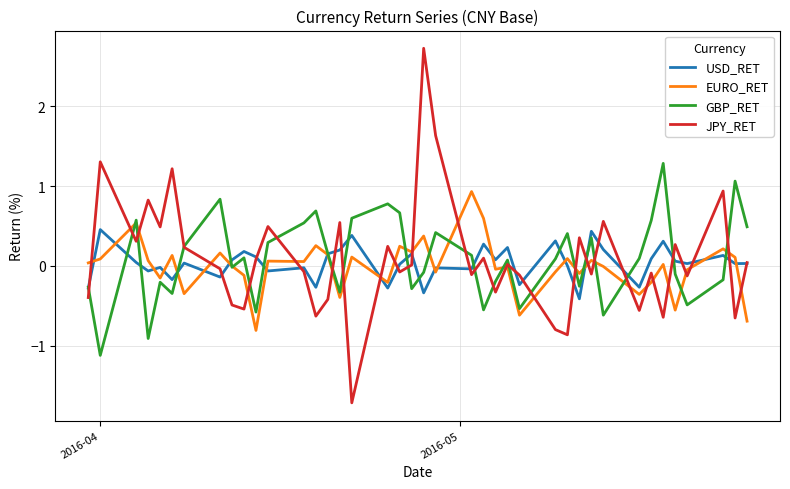

What is the maximum value shown in the chart?

2.7